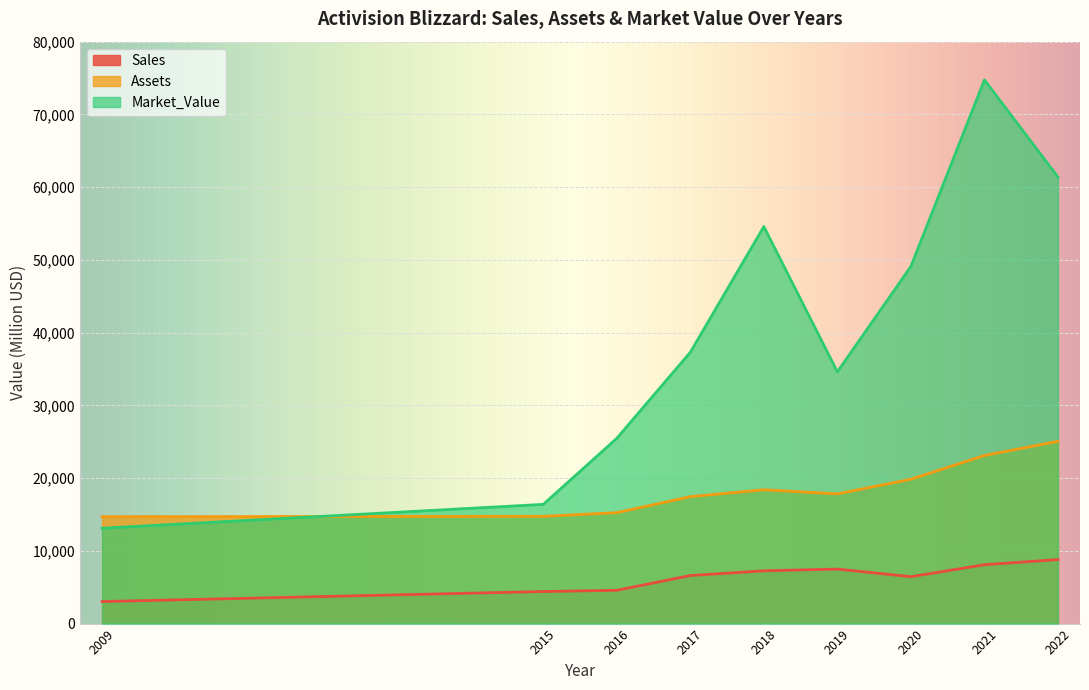

Reading left to right, transcribe all the data shown in this chart.

Sales: 3030	4409	4578	6607	7257	7492	6450	8090	8804
Assets: 14700	14746	15251	17452	18397	17835	19845	23109	25056
Market_Value: 13110	16389	25468	37299	54578	34609	49096	74748	61388